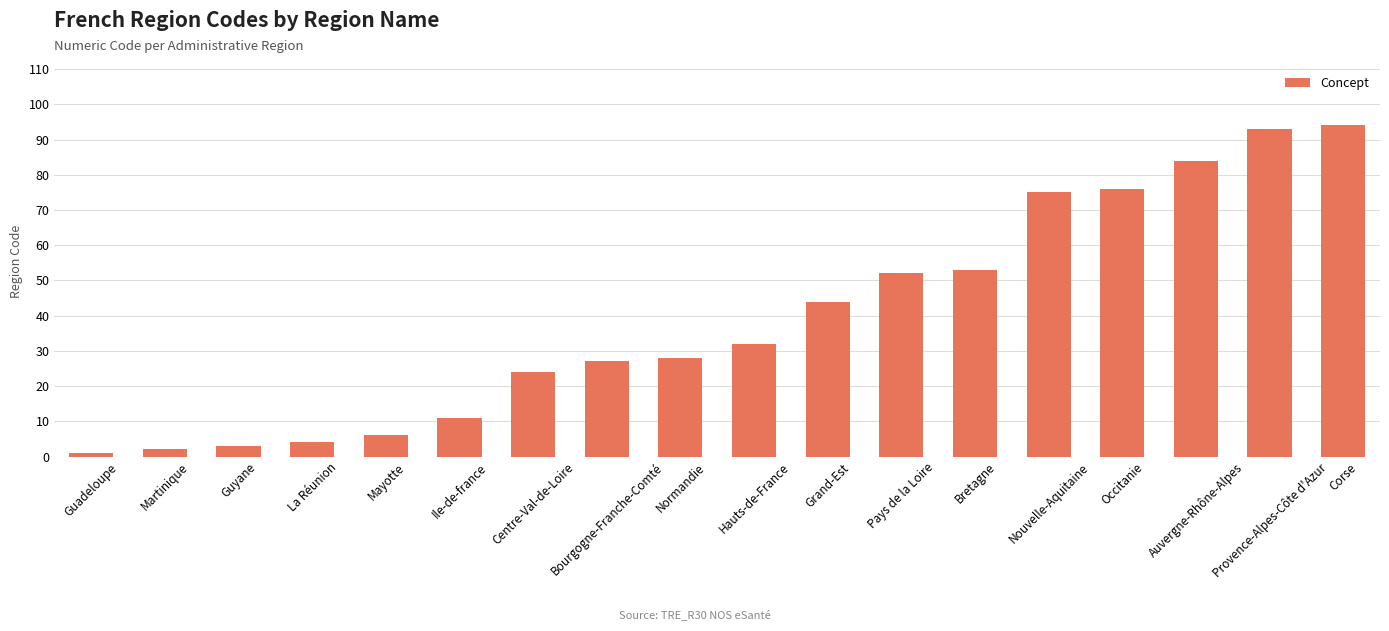

Reading left to right, list all the values displayed in this chart.

1	2	3	4	6	11	24	27	28	32	44	52	53	75	76	84	93	94